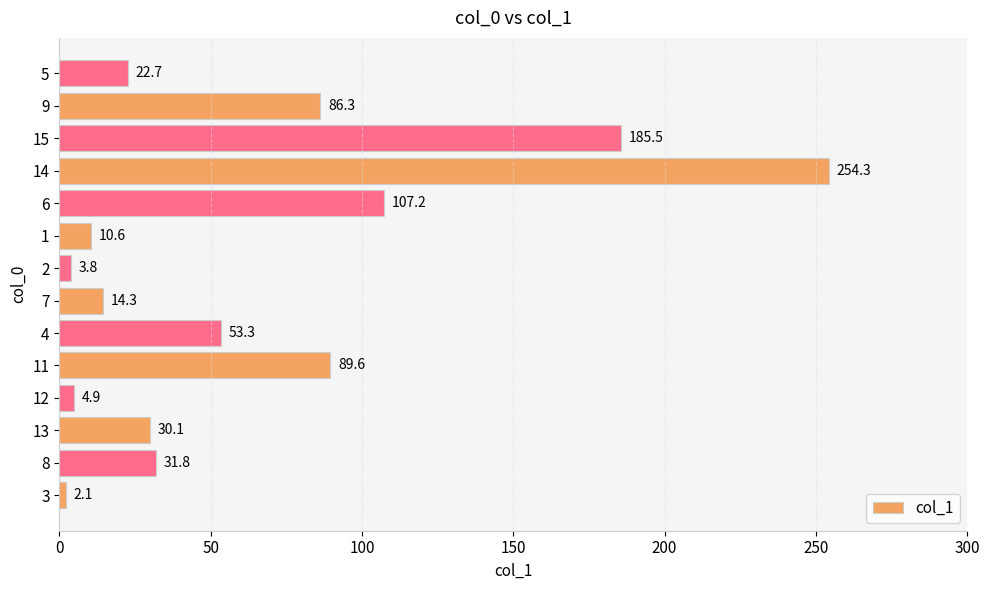

Read the value at 6.

107.2